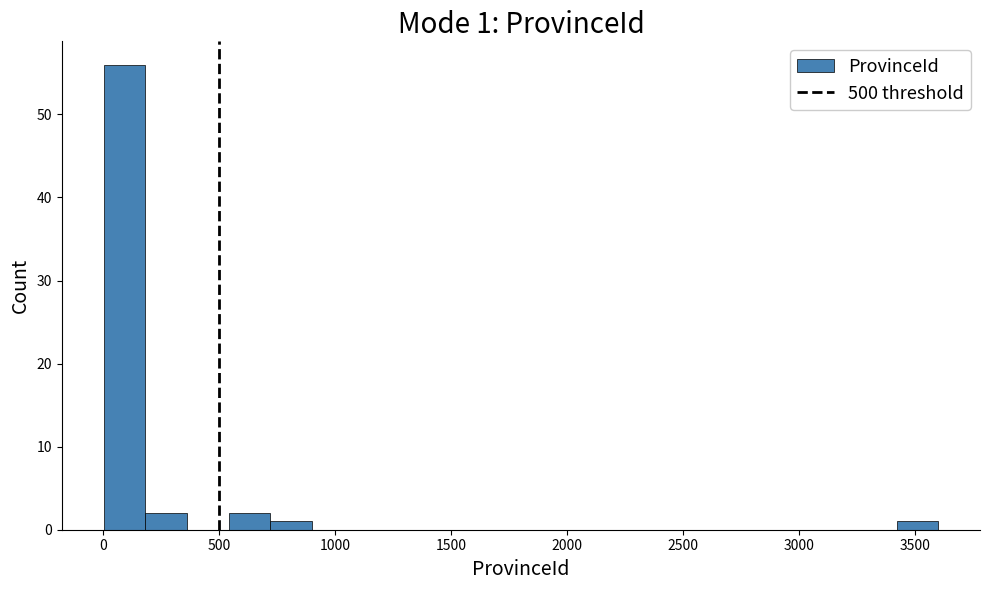

Read against the x-axis, roughly where is the centre of the tallest bar?

100